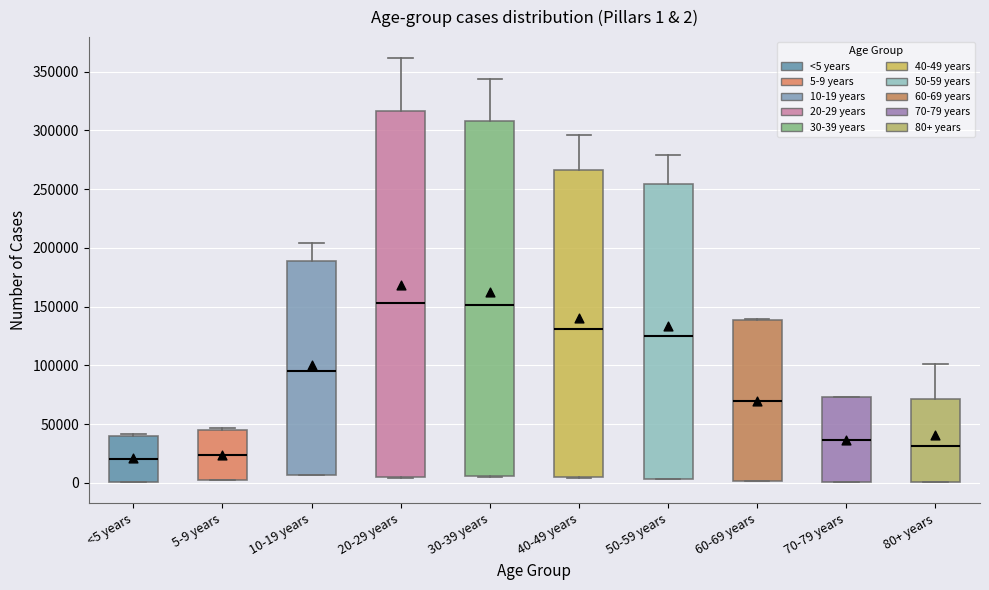

Which box is the tallest, from its lower edge to its upper edge?

20-29 years